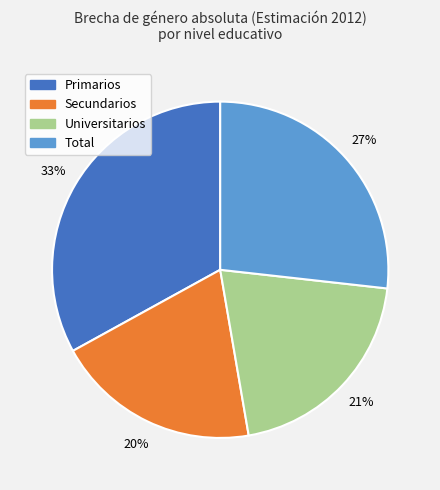

The Primarios slice represents 33% of the pie. True or false?

True